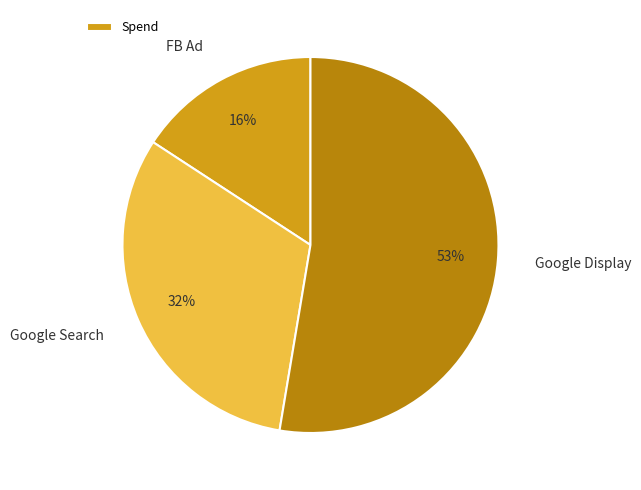

To the nearest percent, what is the difference between the FB Ad and Google Display slice percentages?

37%